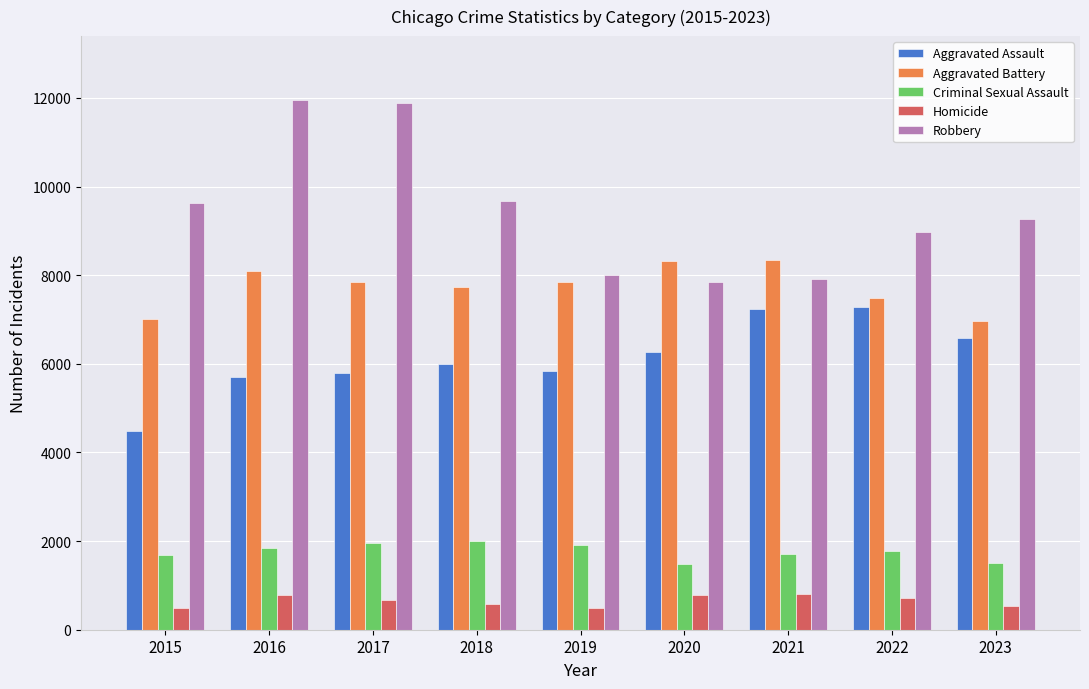

Which series has the largest total across all categories?

Robbery